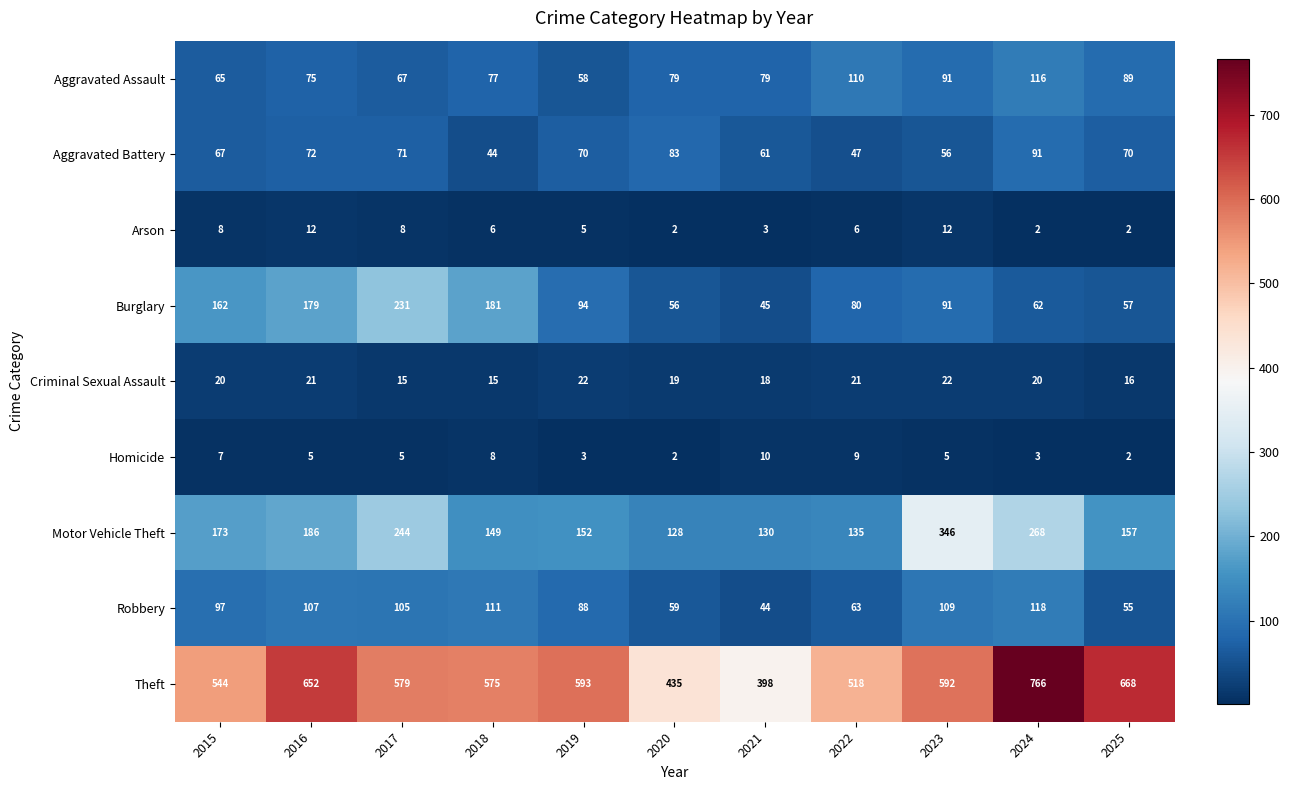

Rank the series by their maximum value, from highest to lowest.

Theft, Motor Vehicle Theft, Burglary, Robbery, Aggravated Assault, Aggravated Battery, Criminal Sexual Assault, Arson, Homicide